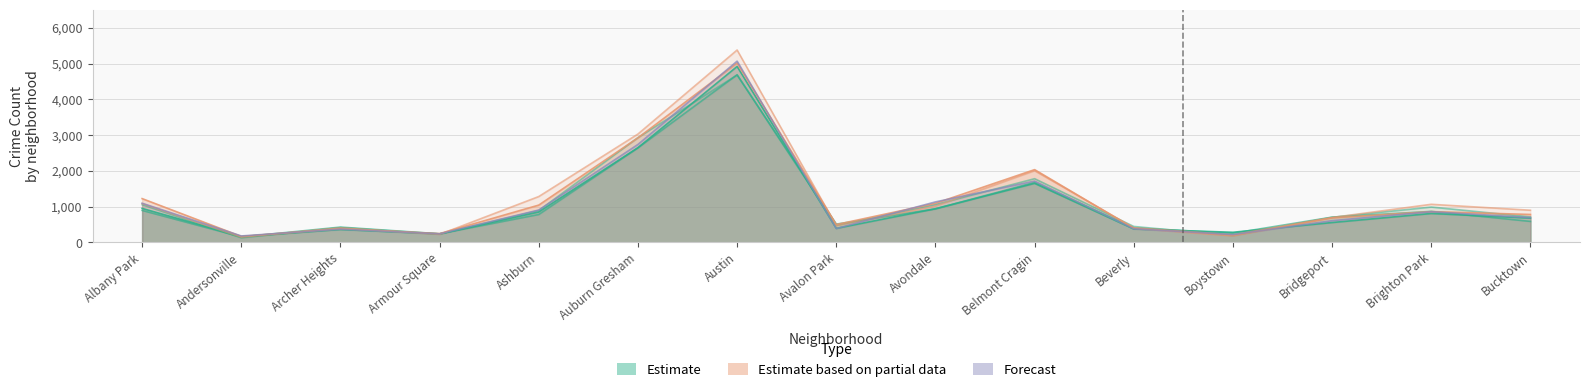

True or false: 2015 has a value of 192 at Boystown.

True